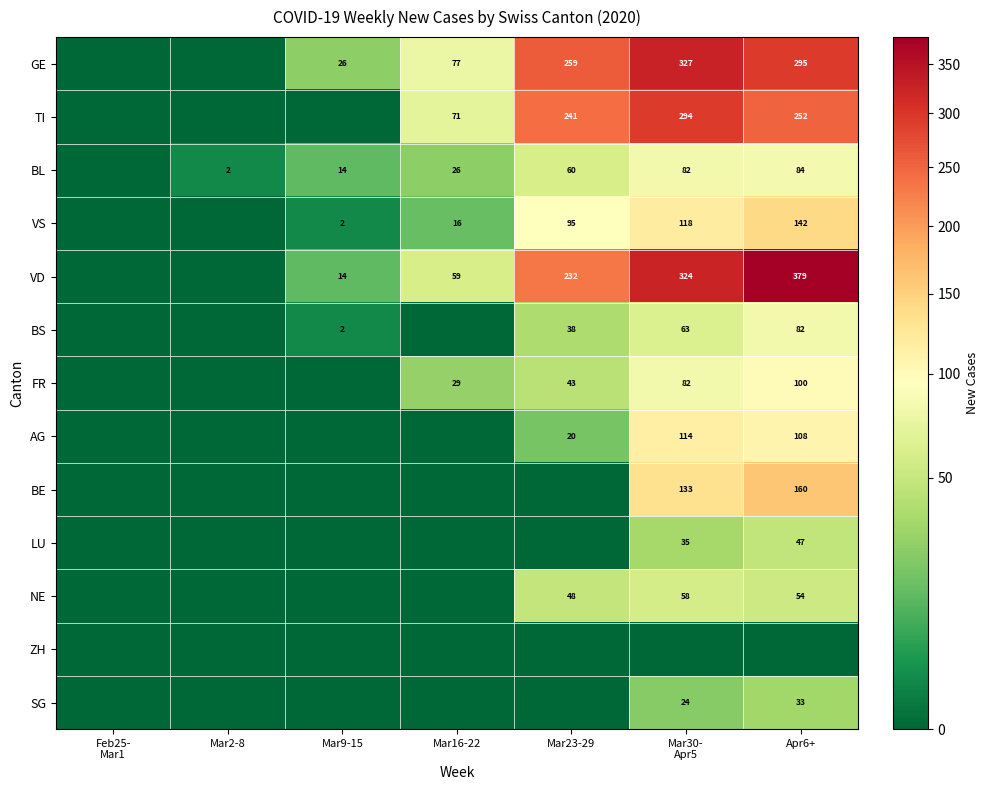

What is the sum of the GE values at Apr6+ and Mar9-15?

321